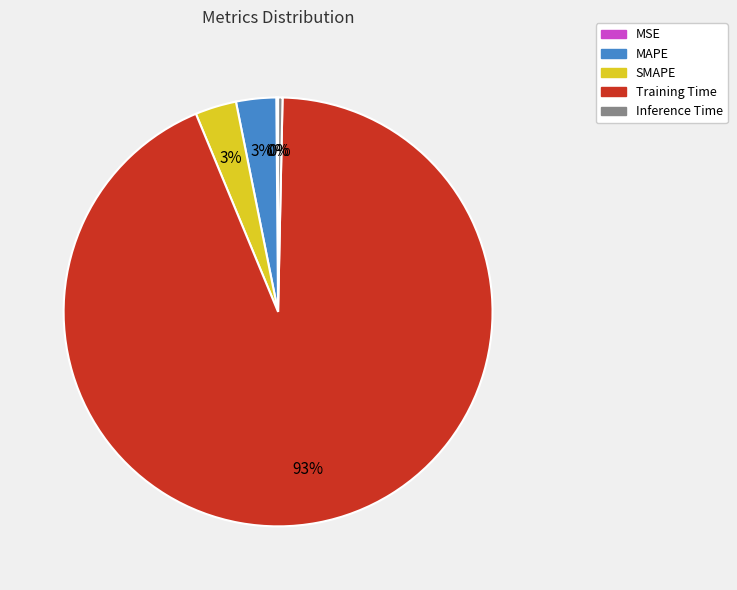

To the nearest percent, what is the difference between the Inference Time and MAPE slice percentages?

3%